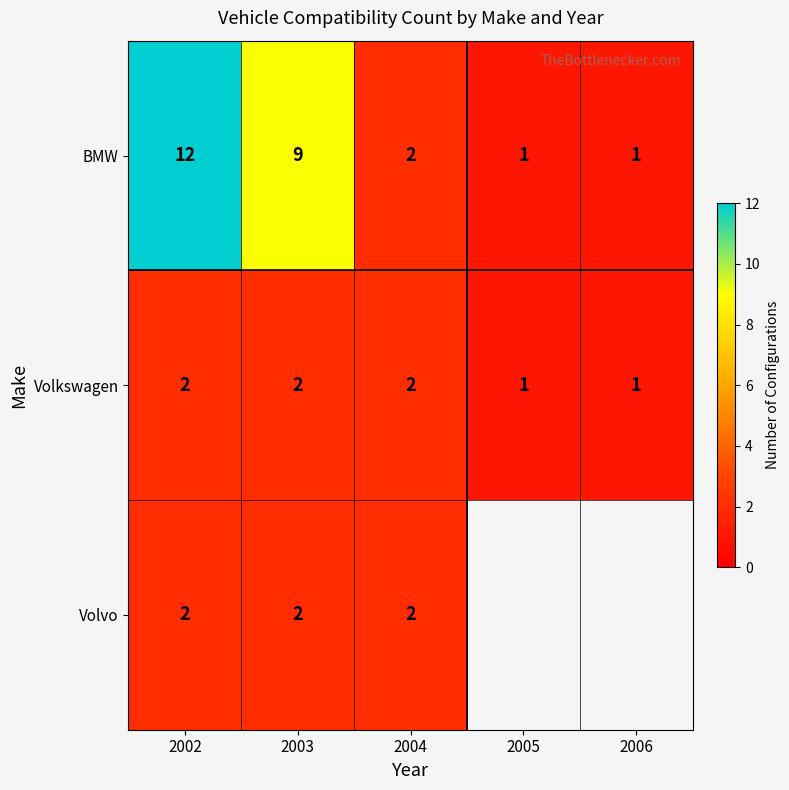

Is it true that Volvo equals 1.1 at 2003?

False